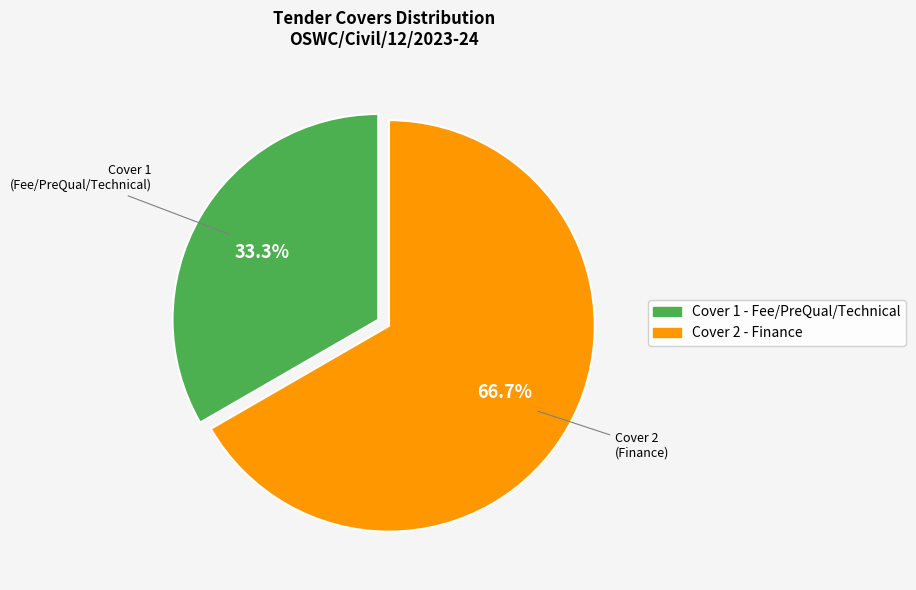

Which category accounts for the majority?

Cover 2 - Finance